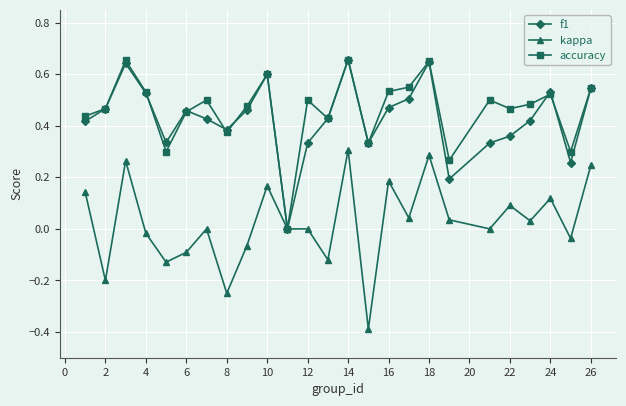

How many lines are shown in the chart?

3